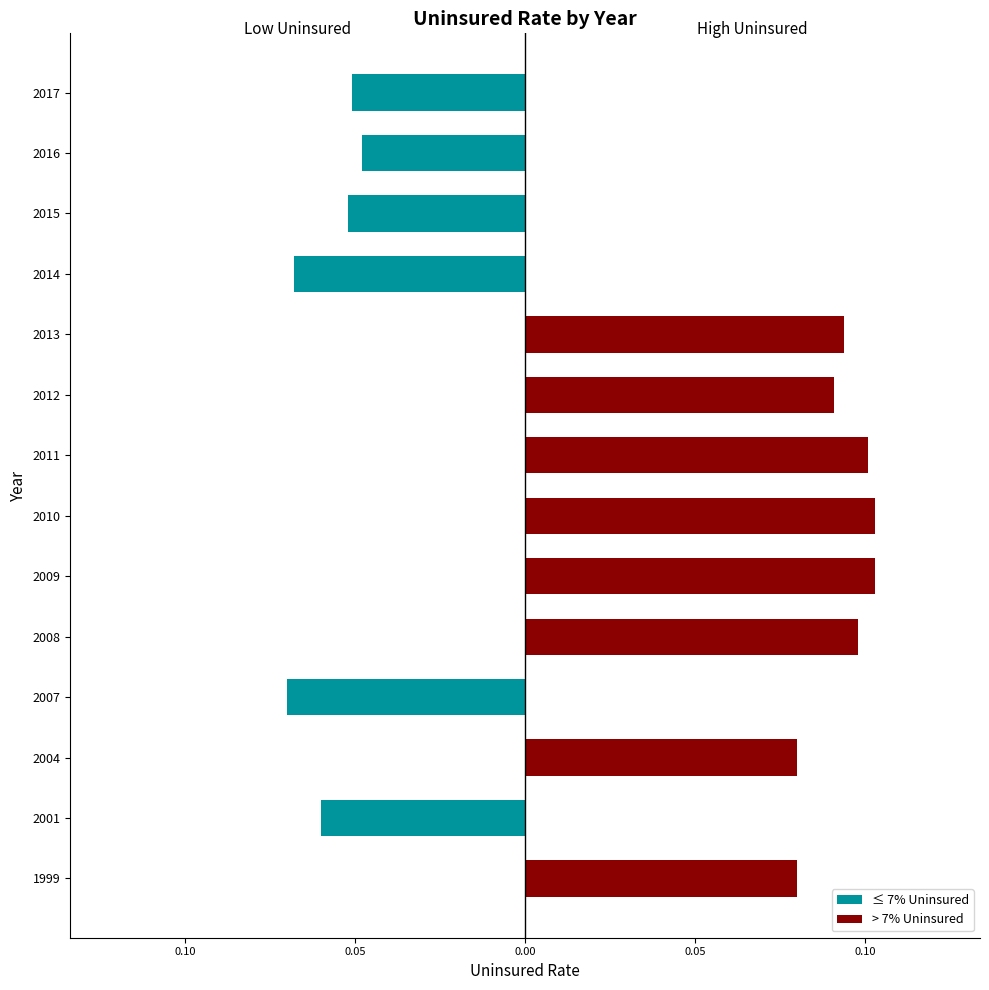

Which series has the largest range (max minus min)?

> 7% Uninsured